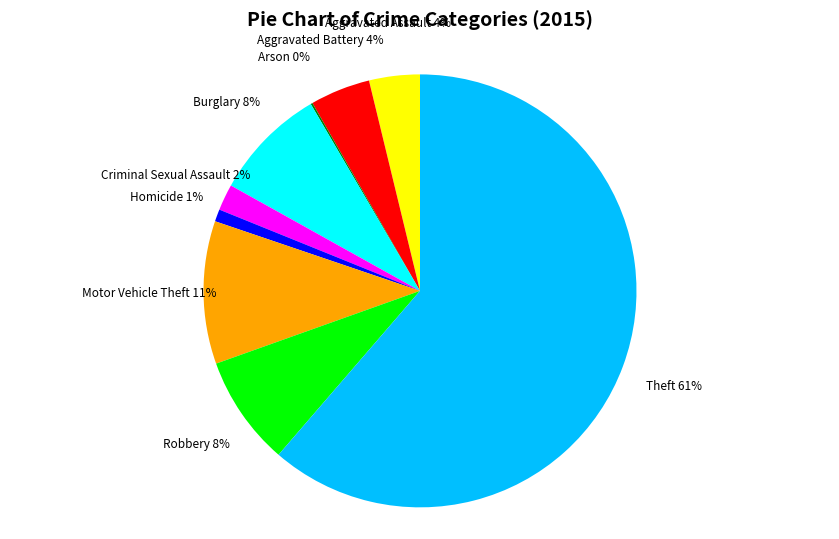

To the nearest percent, what portion does Motor Vehicle Theft represent?

11%